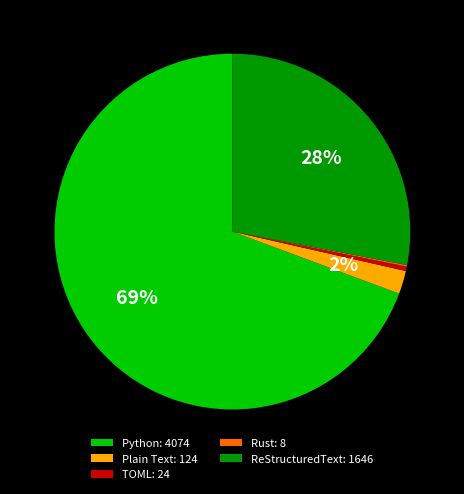

Combined, do Python: 4074 and ReStructuredText: 1646 account for over 50%?

Yes